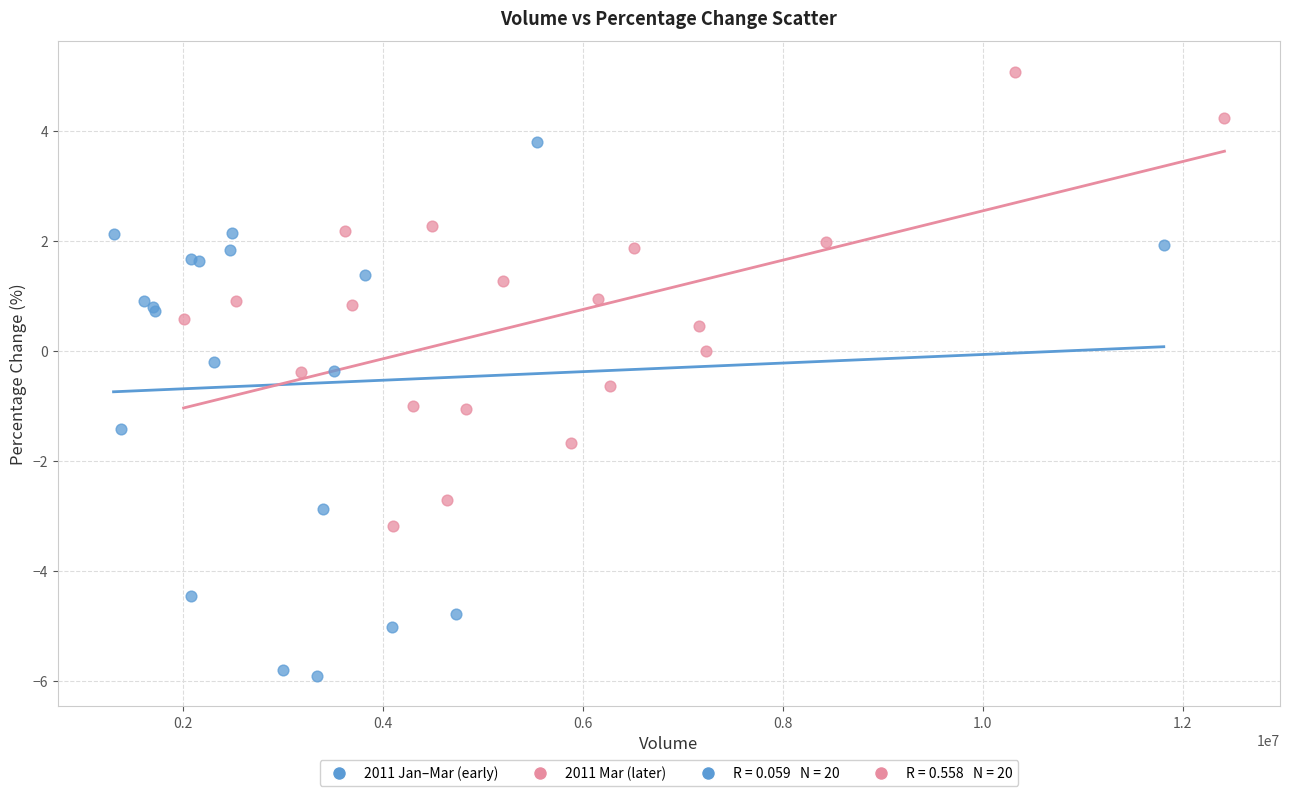

Which series contains the highest Y value?

2011 Mar (later)